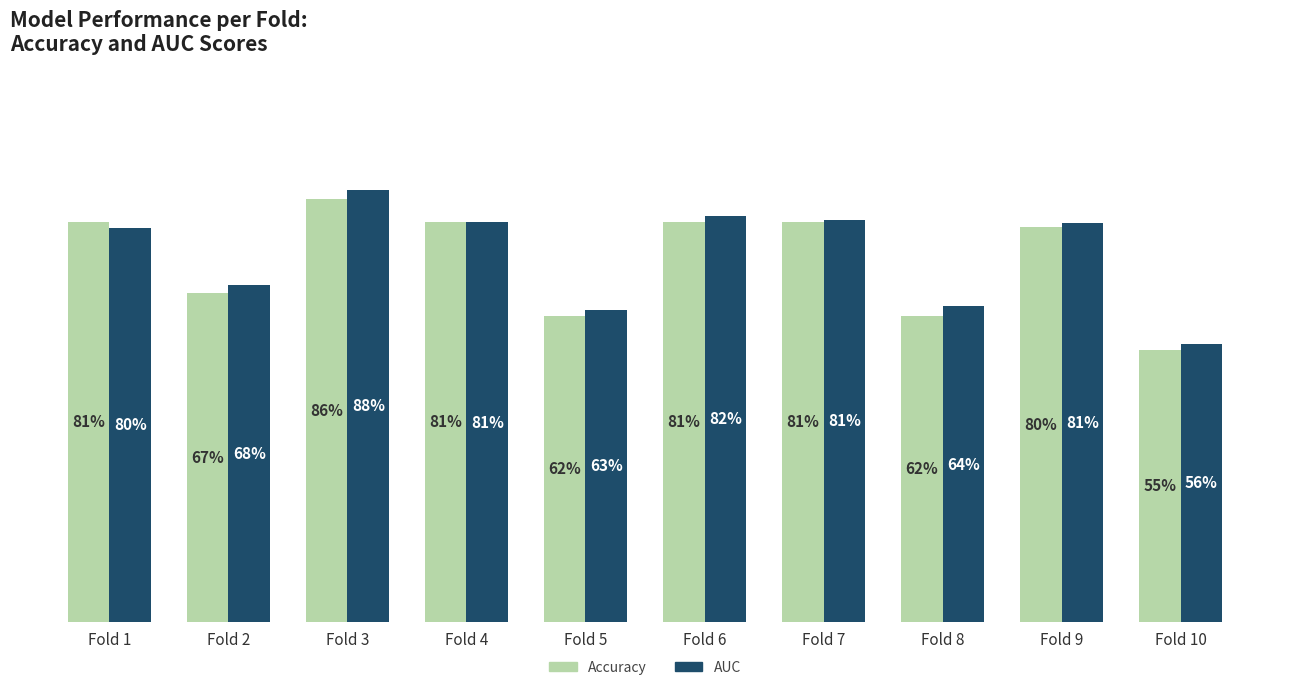

Reading left to right, what are all the values shown in this chart?

Accuracy: 0.8	0.7	0.9	0.8	0.6	0.8	0.8	0.6	0.8	0.6
AUC: 0.8	0.7	0.9	0.8	0.6	0.8	0.8	0.6	0.8	0.6